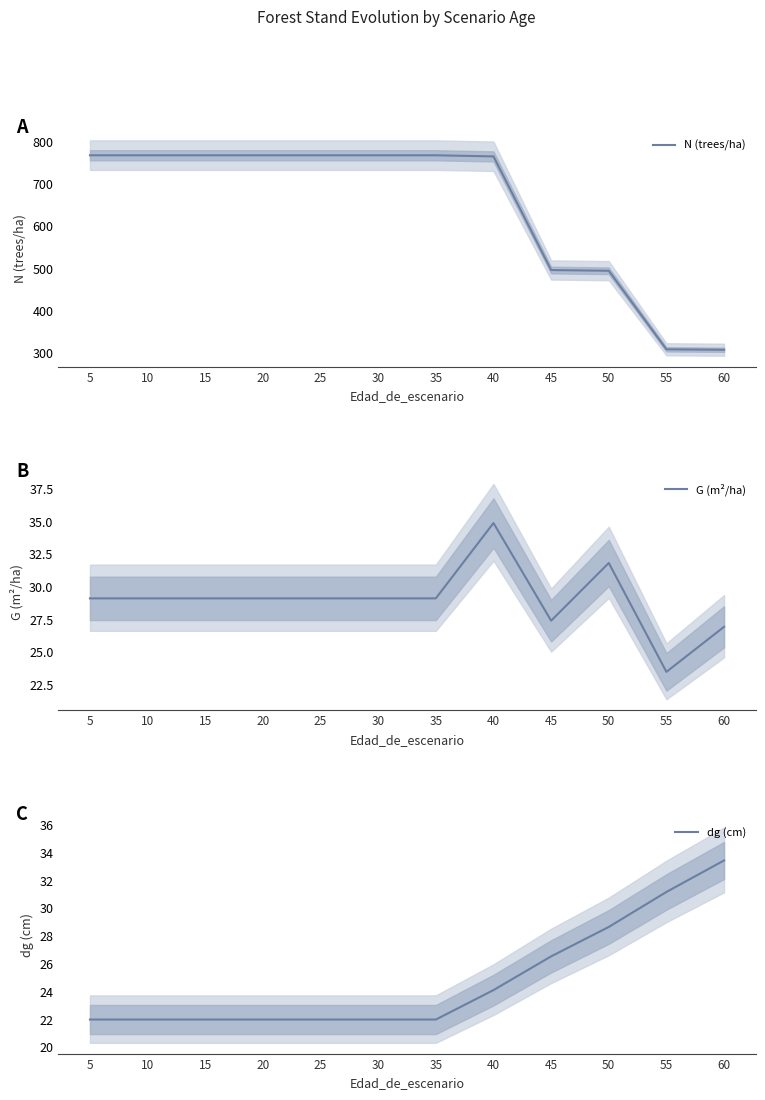

What is the sum of all G (m²/ha) values?

348.0